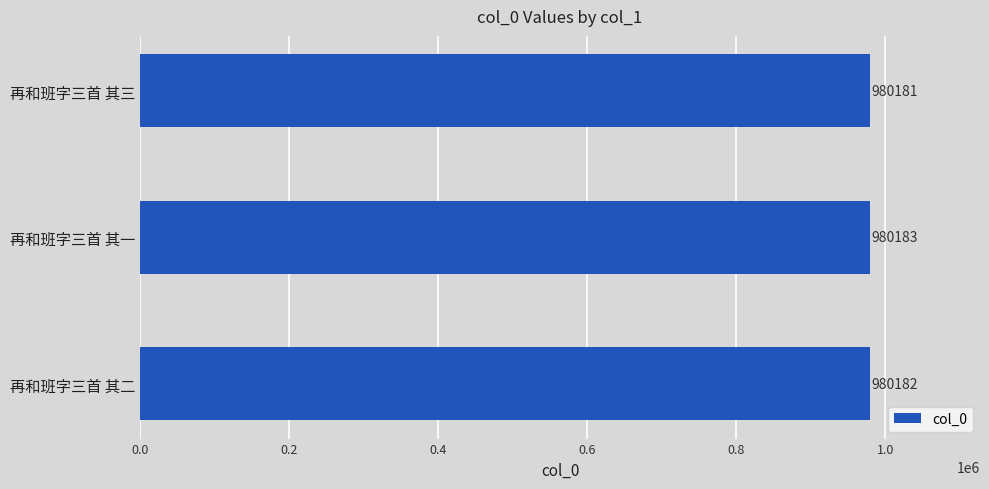

The chart shows a value of 1539974 at 再和班字三首 其二. True or false?

False